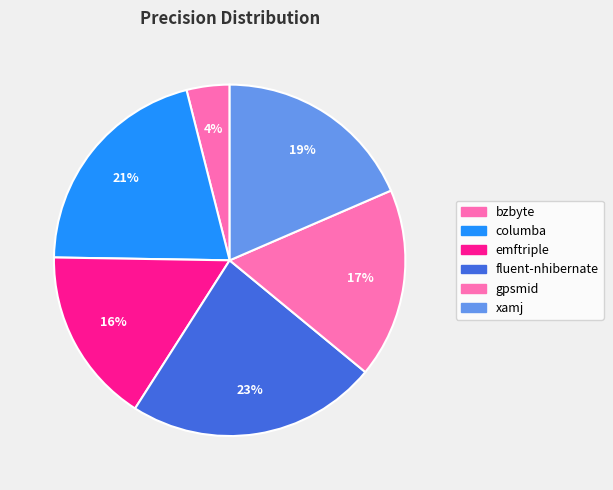

Which slice is the smallest?

bzbyte.csv